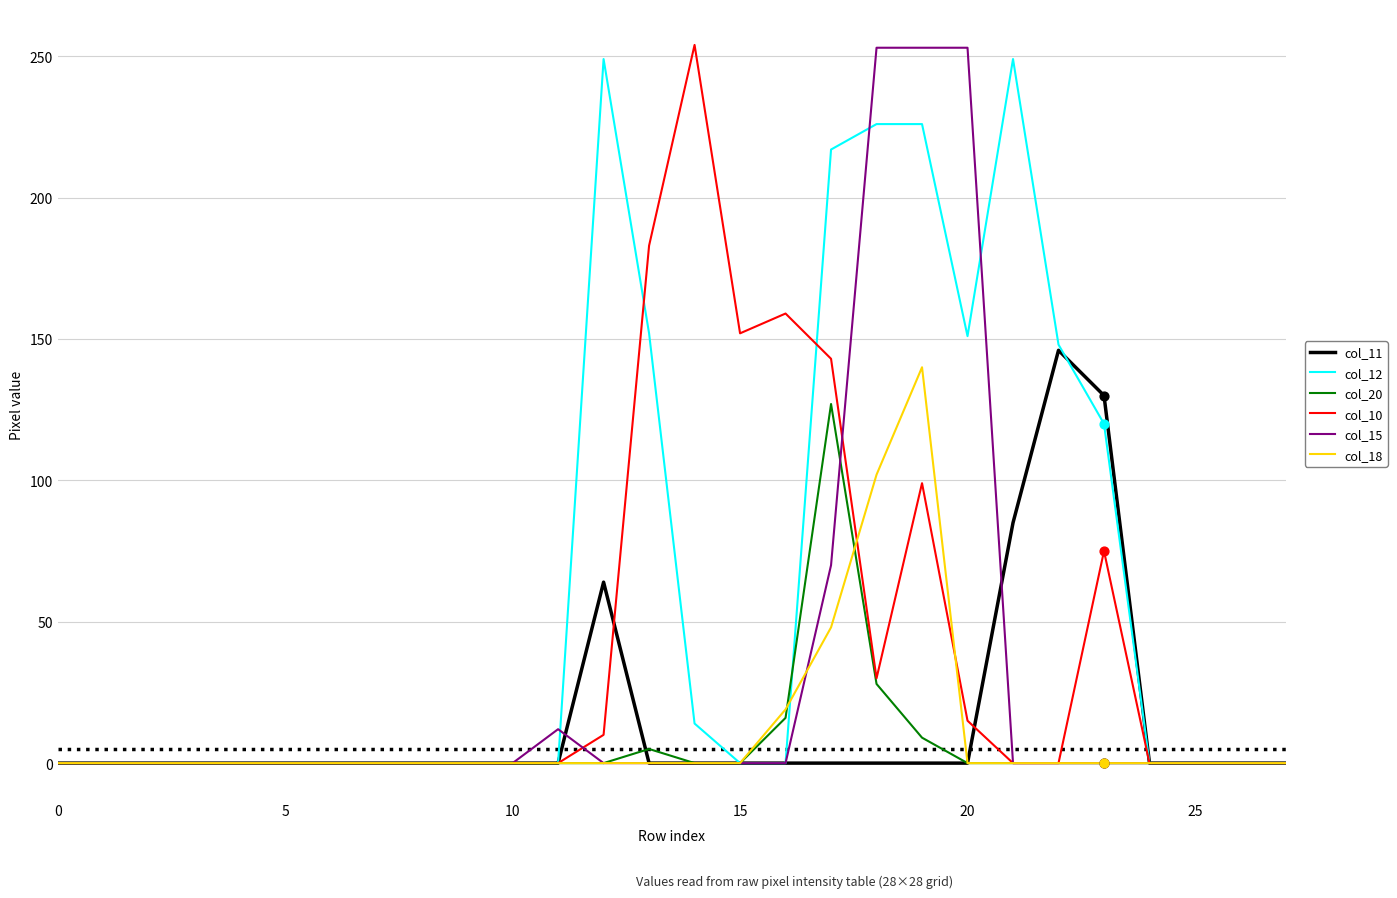

What is the greatest value displayed?

254